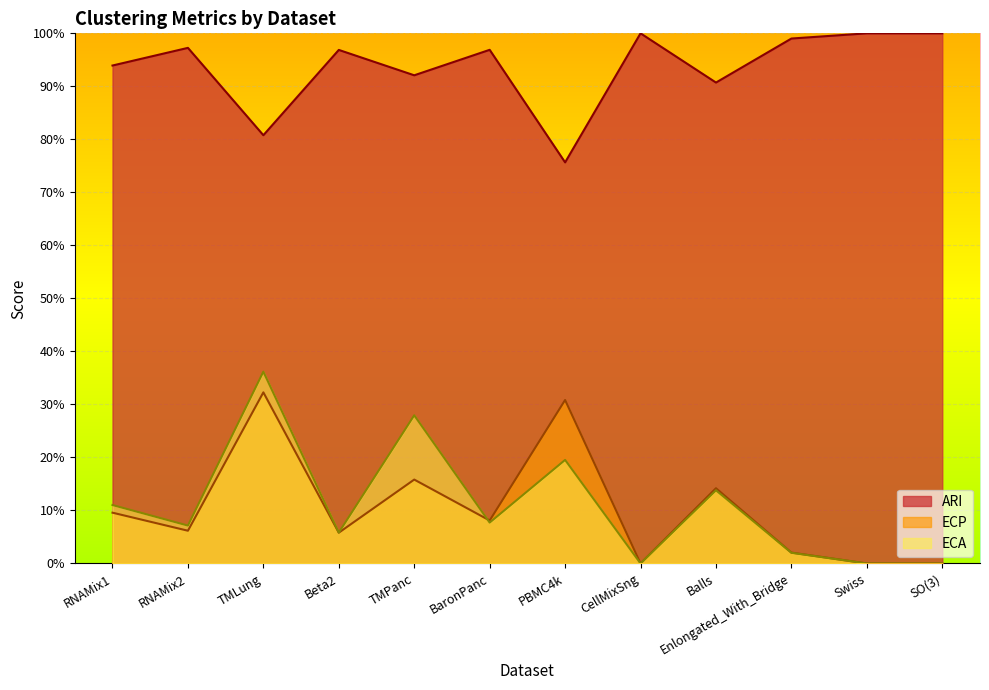

The ECP series shows 0.1 at TMPanc. True or false?

False